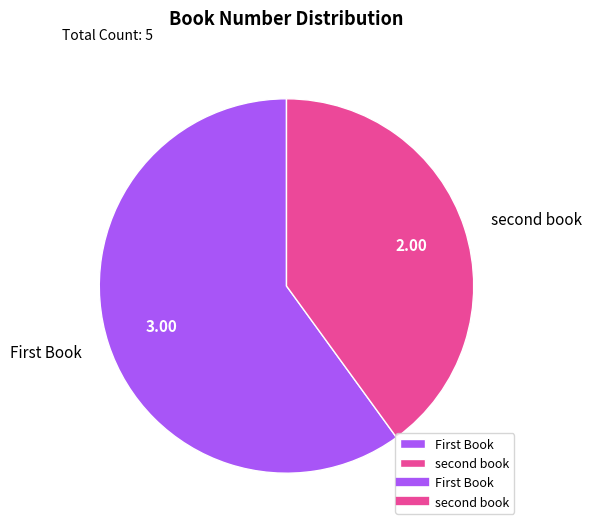

Is there any slice that represents more than half of the pie?

Yes